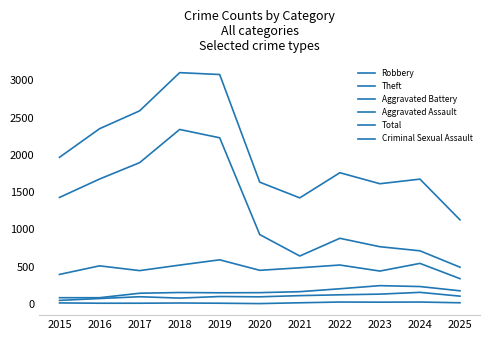

What is the greatest value displayed?

3105